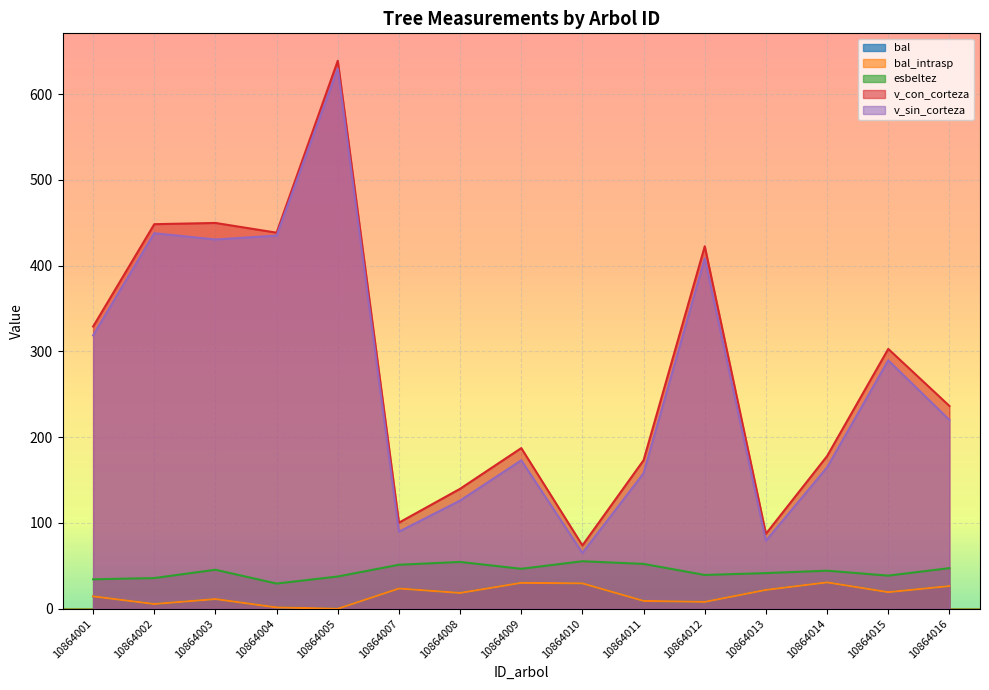

Read the v_con_corteza value at 10864010.

73.8